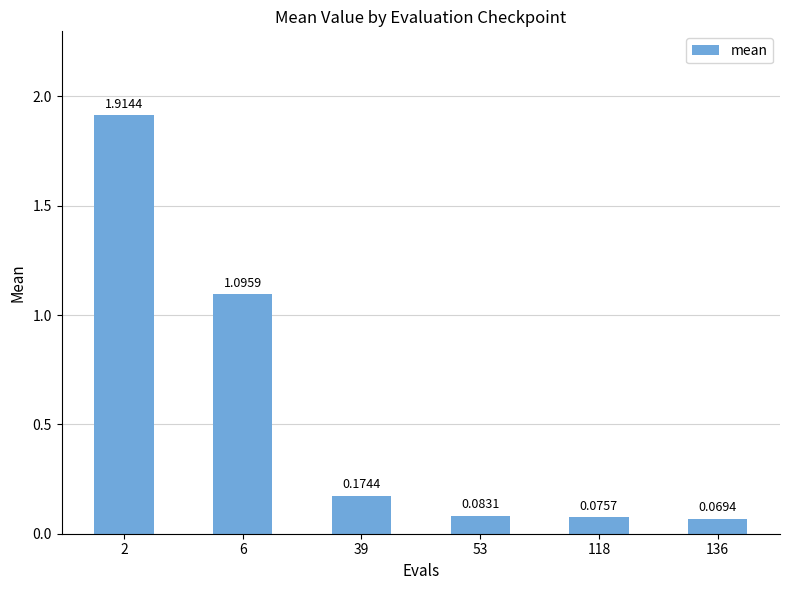

Does the chart contain stacked bars?

No